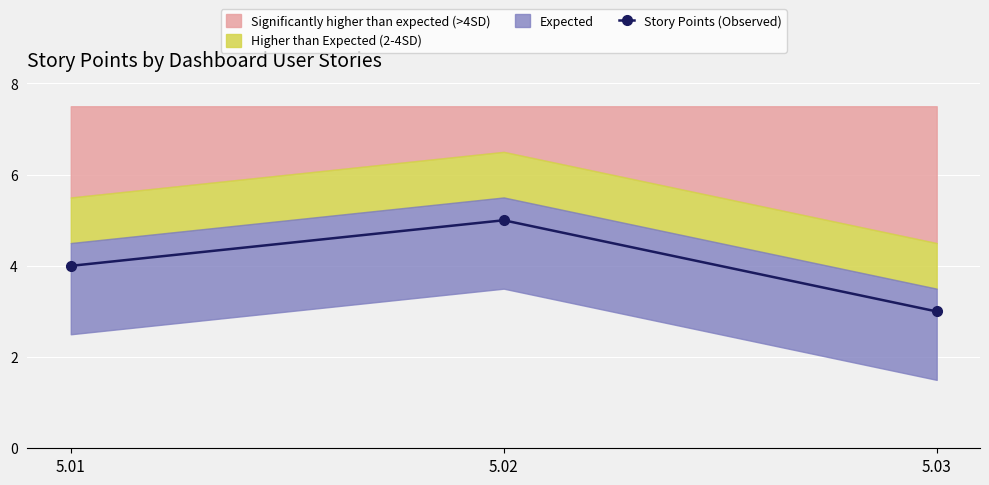

How many lines are shown in the chart?

1